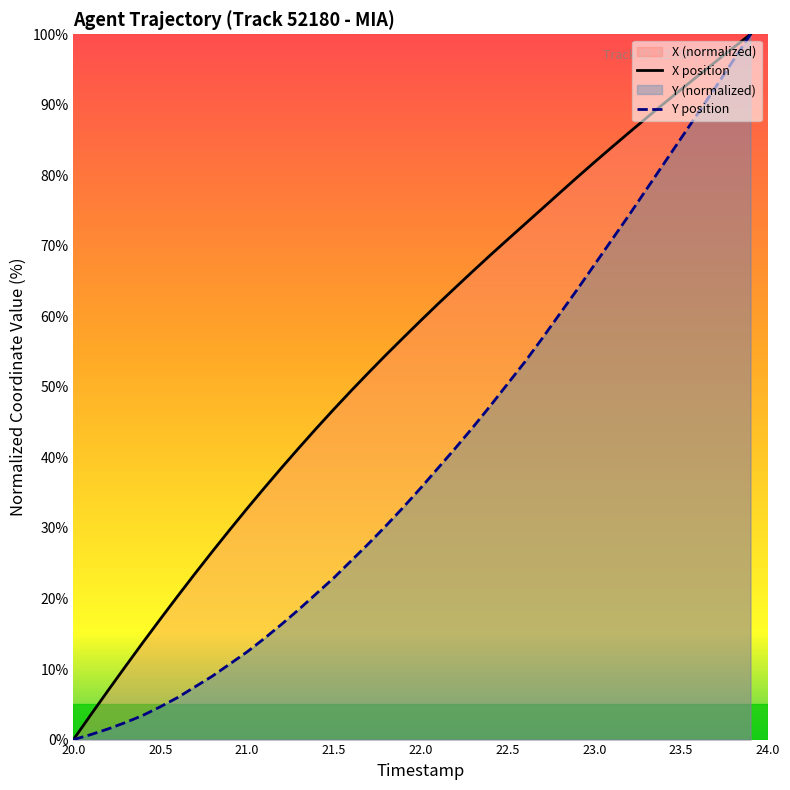

True or false: X and Y intersect in this chart.

False